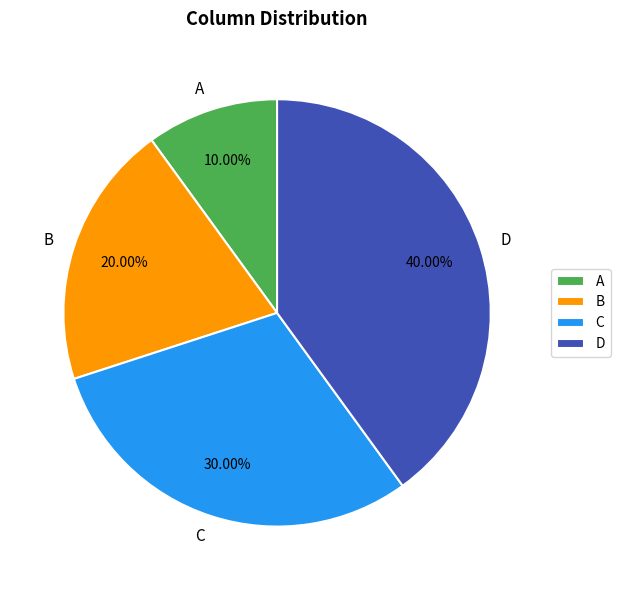

What is the smallest slice in the pie chart?

A